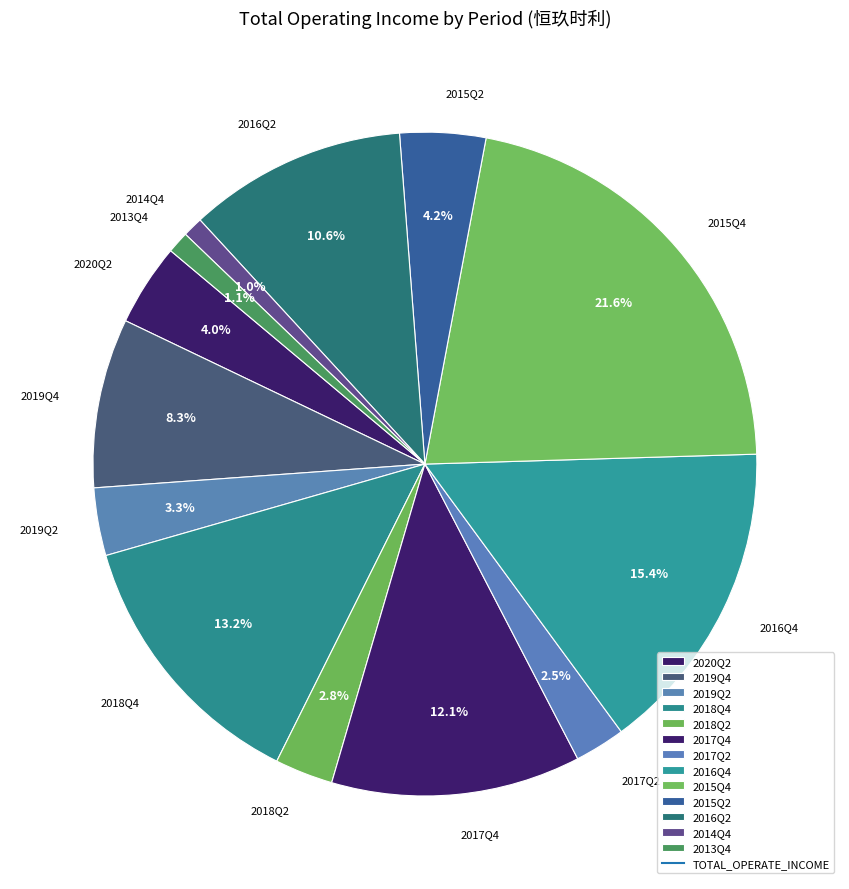

To the nearest percent, what is the average slice percentage?

8%